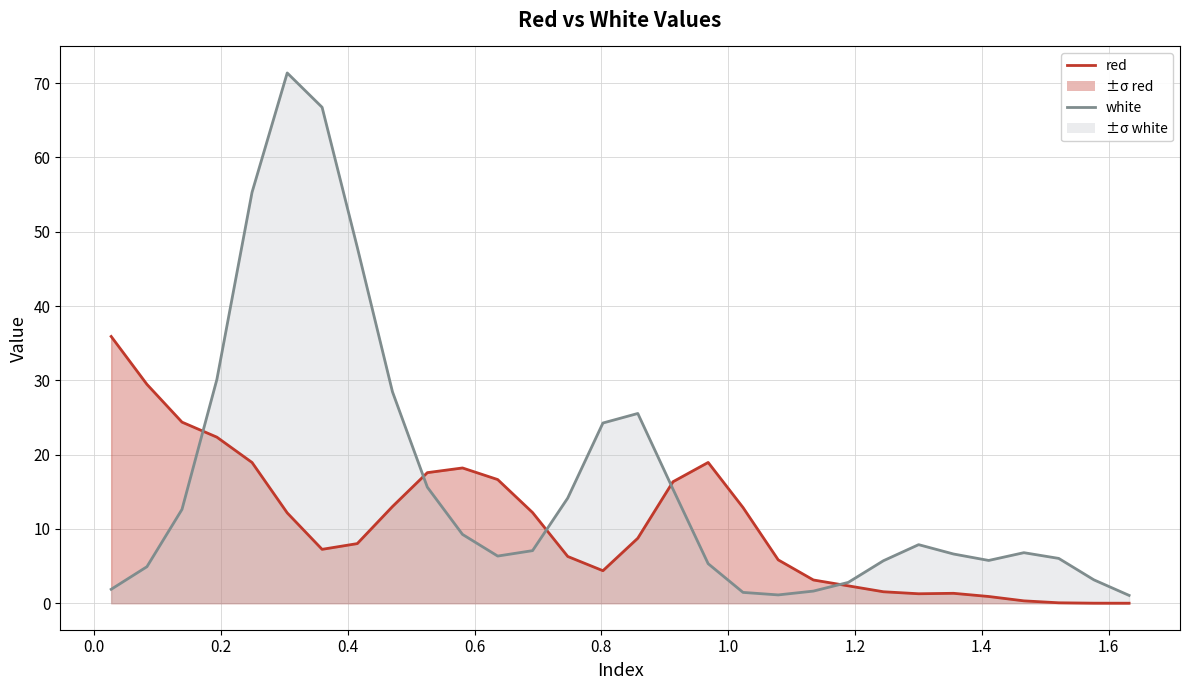

The value of white (line) at 0.6 is 17.9. True or false?

False